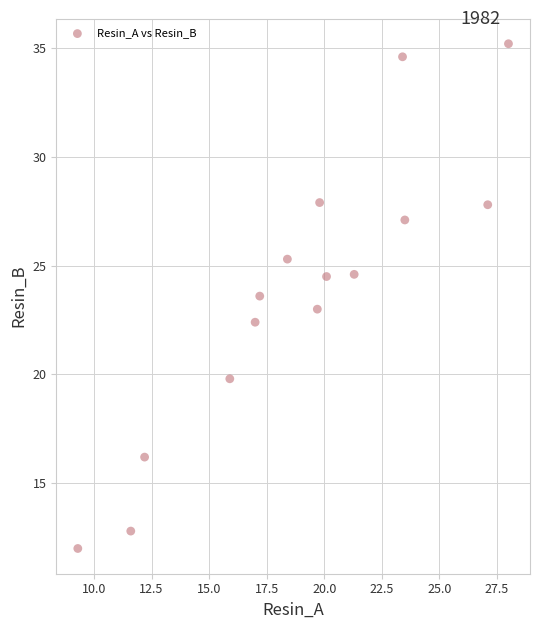

What is the range of Y values (max minus min)?

23.2